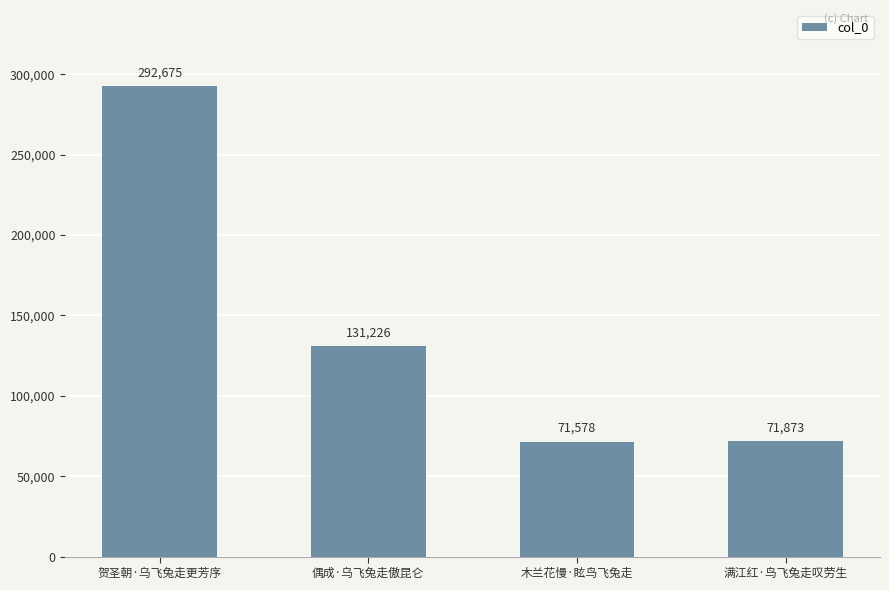

What is the label of the 3rd bar from the left?

木兰花慢·眩鸟飞兔走